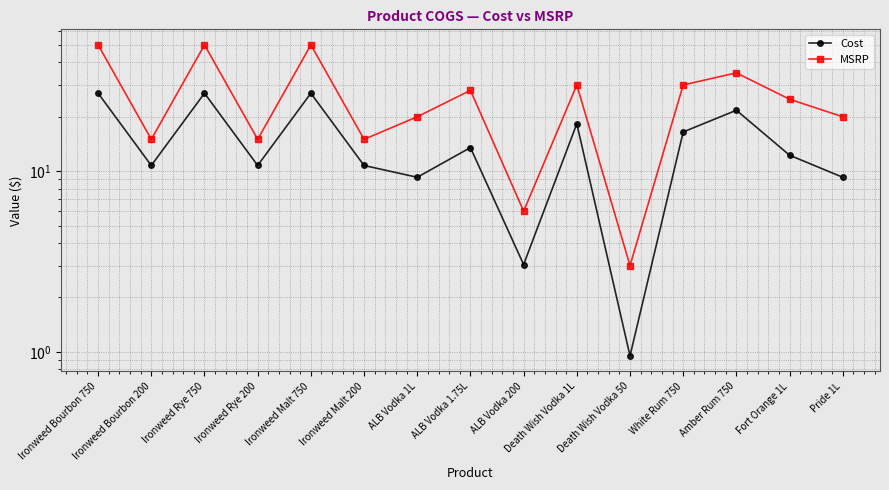

What is the spread (max minus min) of values at Ironweed Malt 200?

4.2